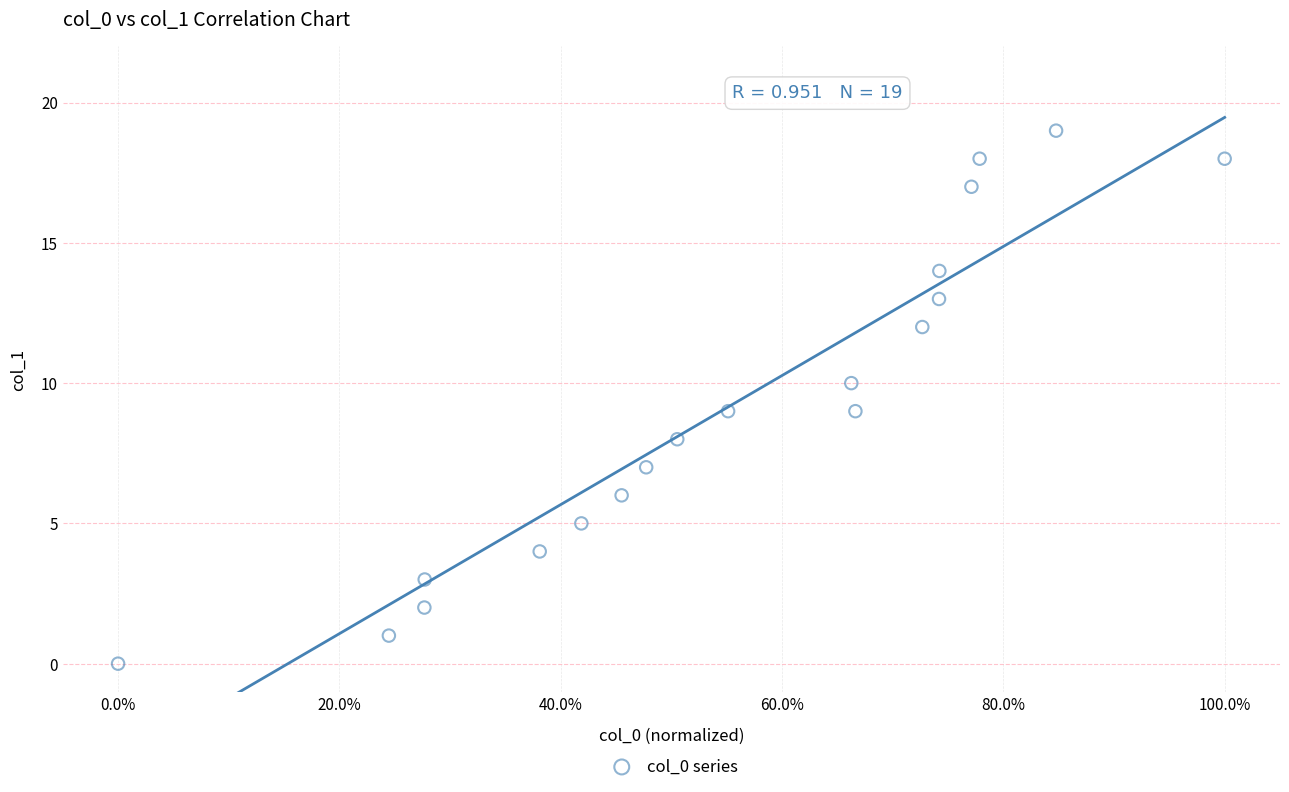

What is the range of Y values (max minus min)?

19